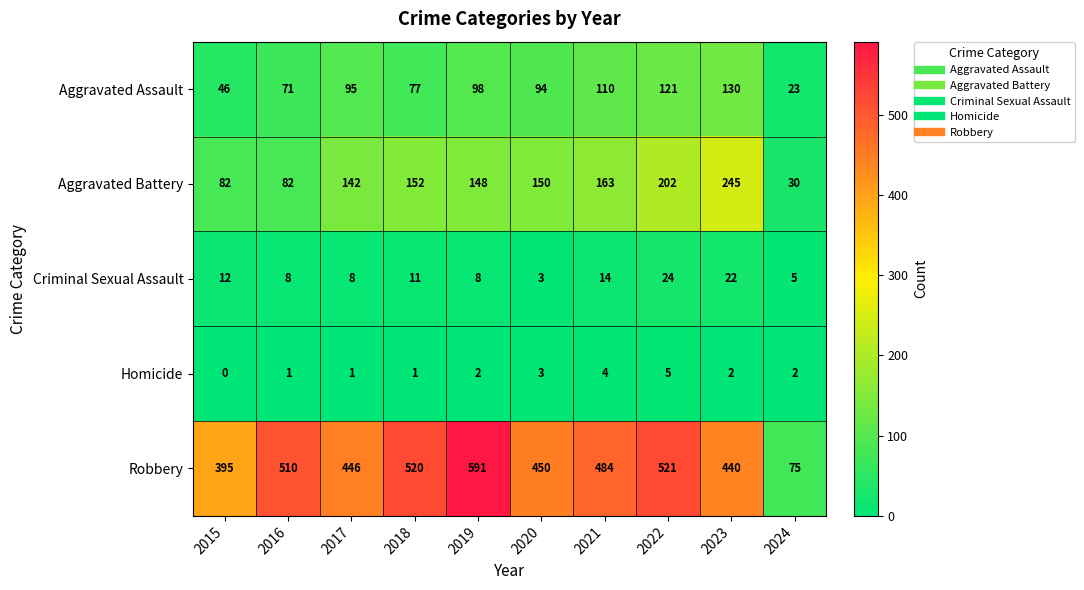

Rank the series by their maximum value, from highest to lowest.

Robbery, Aggravated Battery, Aggravated Assault, Criminal Sexual Assault, Homicide